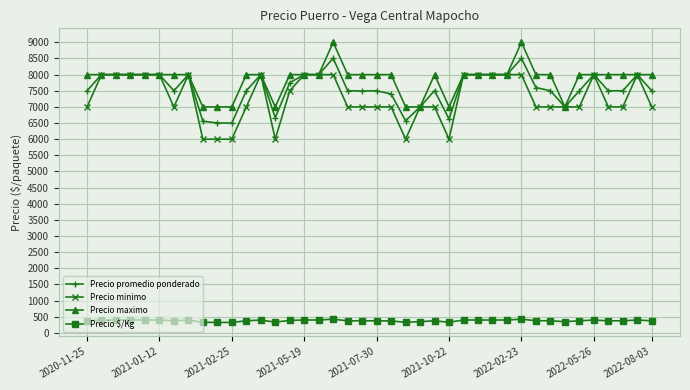

Which series has the largest total across all categories?

Precio maximo